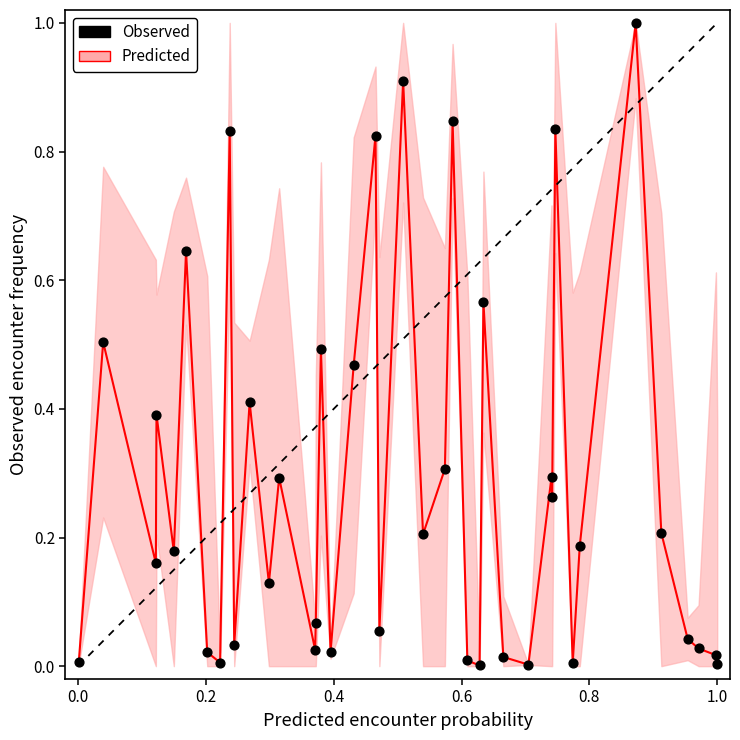

What is the range of X values (max minus min)?

1.0